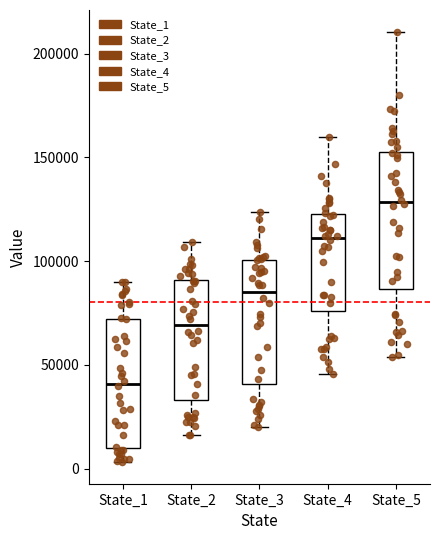

Where is the upper edge of the box for State_3 on the y-axis? The values are not printed on the chart, so give them approximately, as read against the axis.

100000